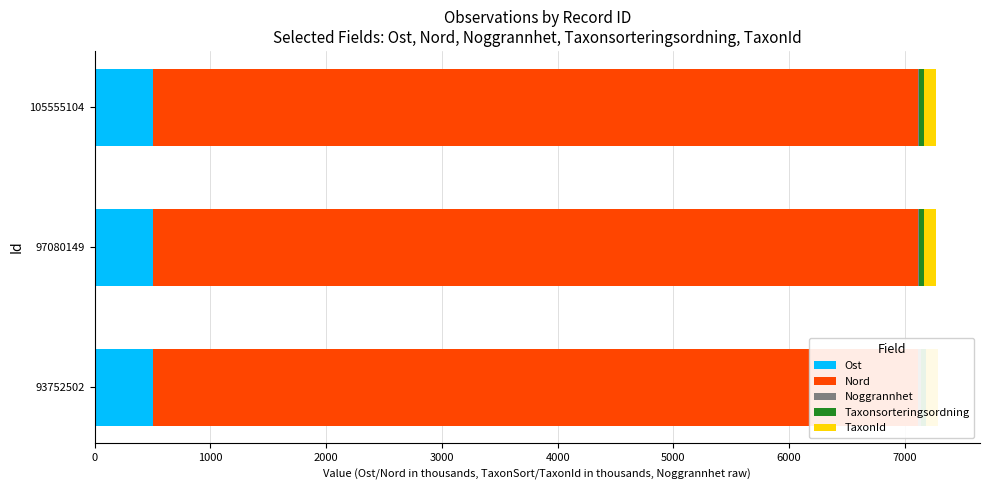

How many groups of bars are there?

3